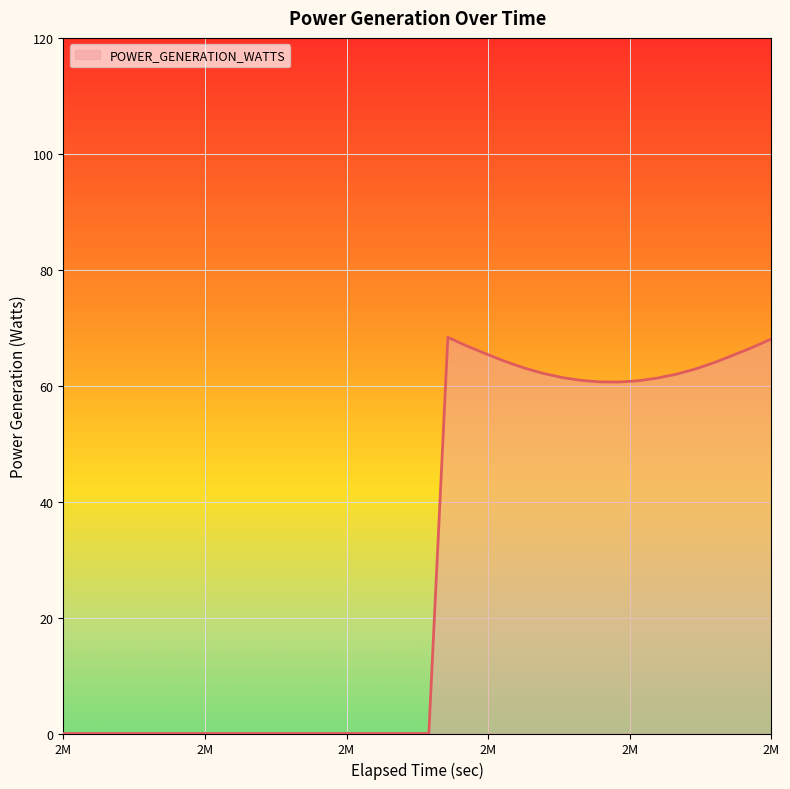

Is it true that the value at 2583541.731768 is 0.0?

True